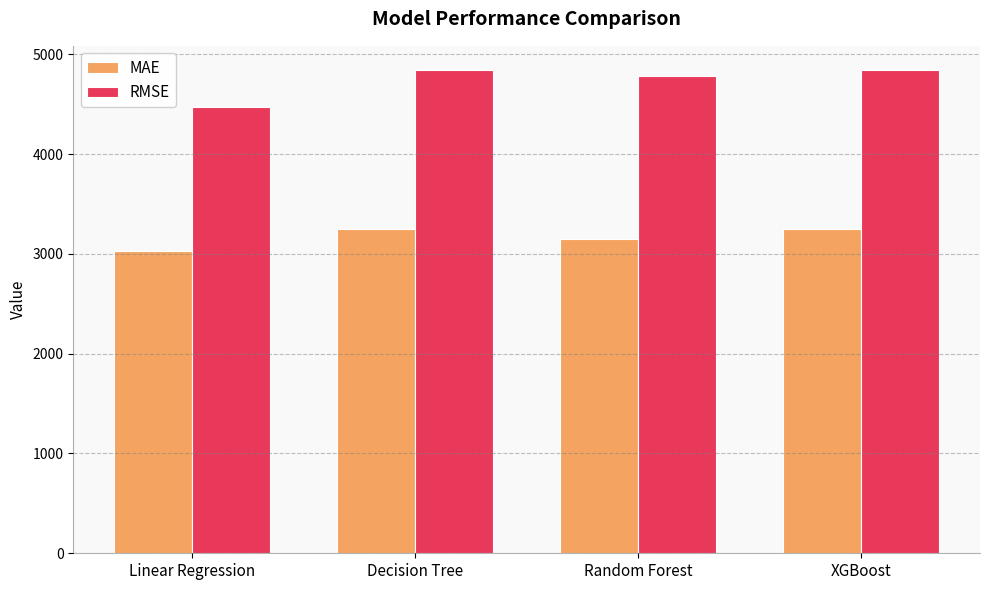

True or false: MAE has a value of 4978.0 at Linear Regression.

False